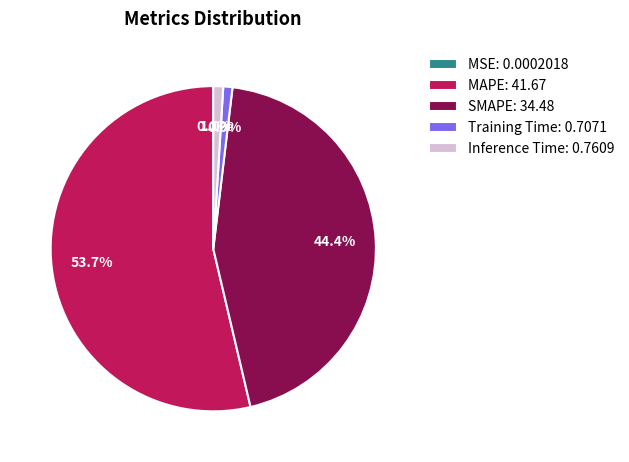

What percentage do SMAPE and MAPE together represent?

98.1%